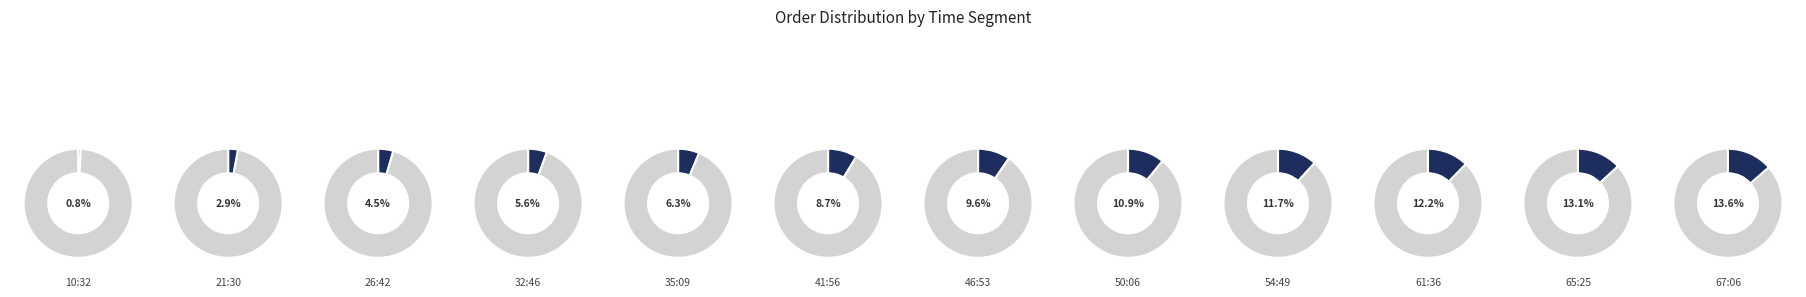

Which slice is the largest?

67:06